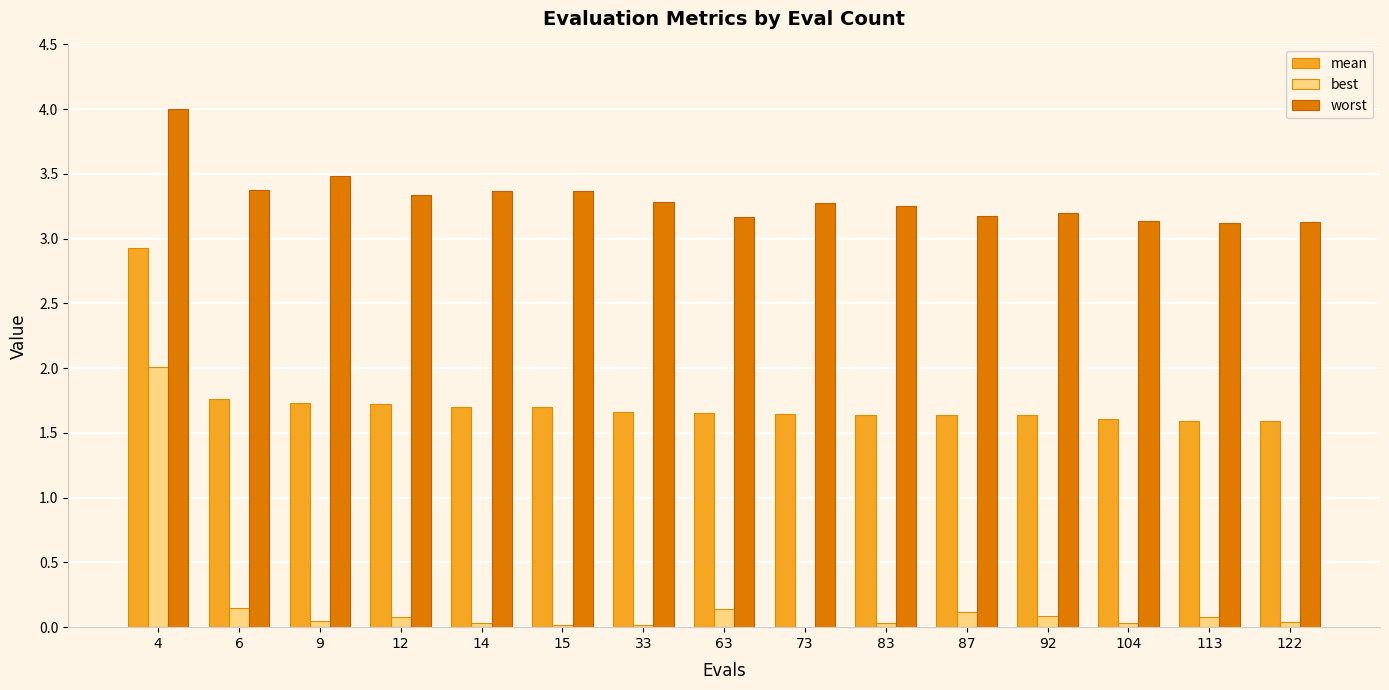

The worst series shows 4.9 at 87. True or false?

False